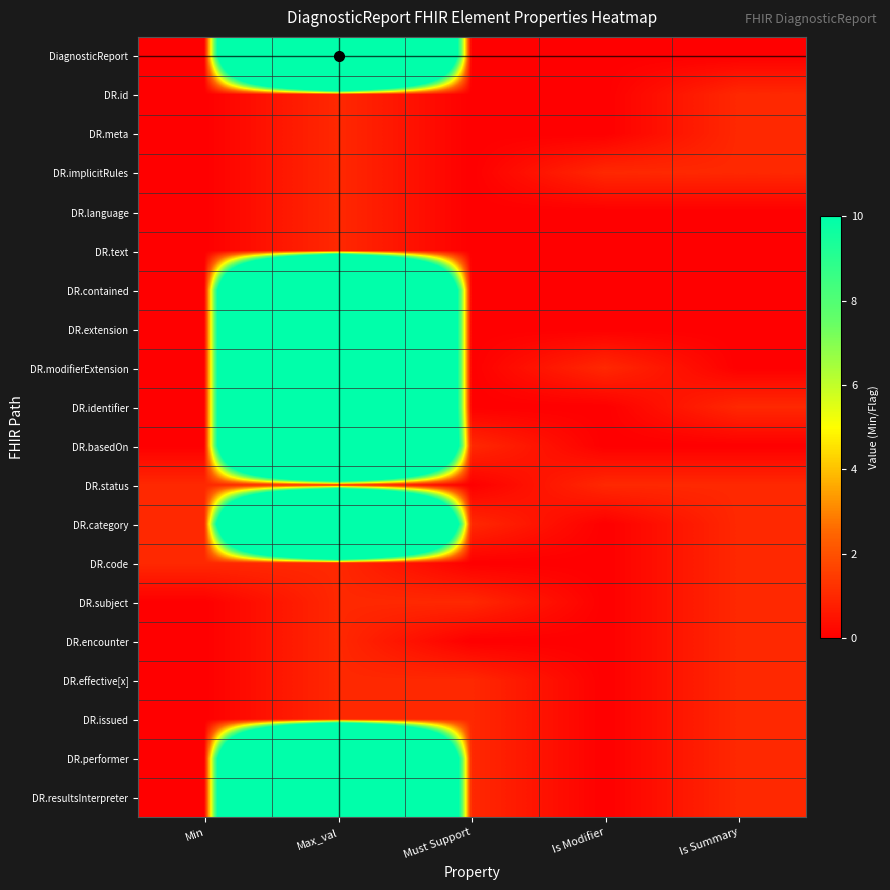

What is the difference between the highest and lowest values at Must Support?

1